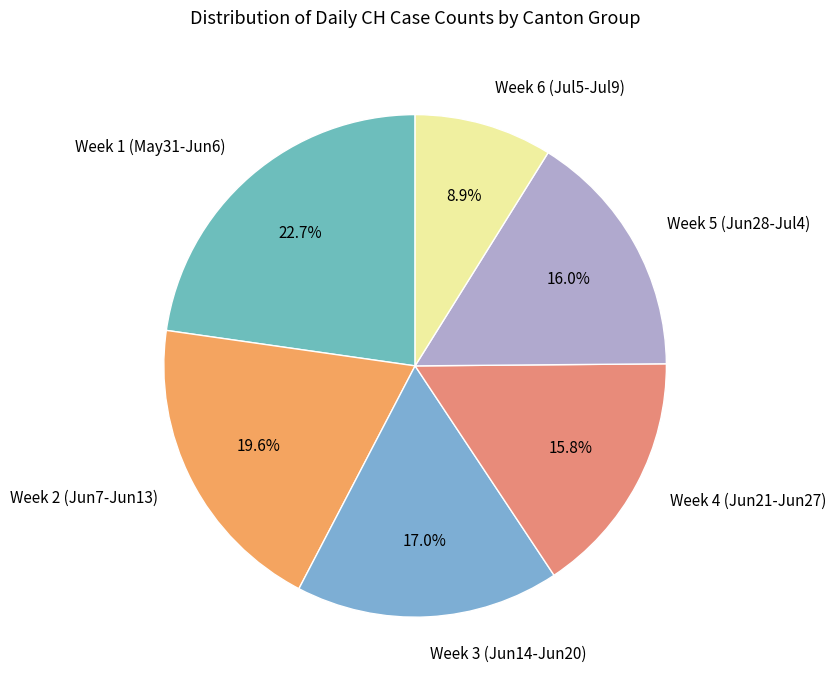

What is the ratio of the value at Week 6 (Jul5-Jul9) to the value at Week 4 (Jun21-Jun27)?

0.6